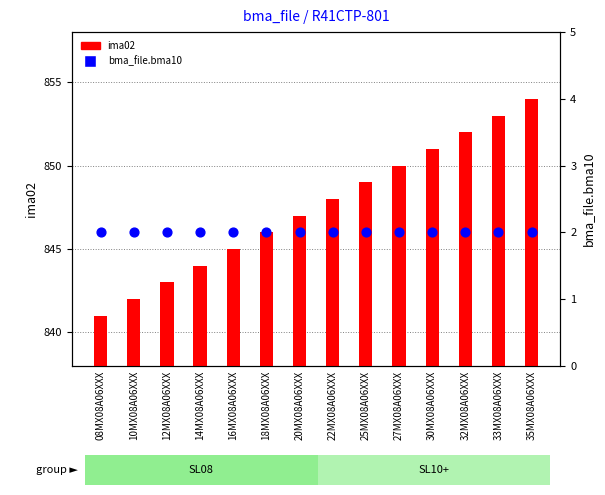

What are all the series names shown in the legend?

ima02, bma_file.bma10